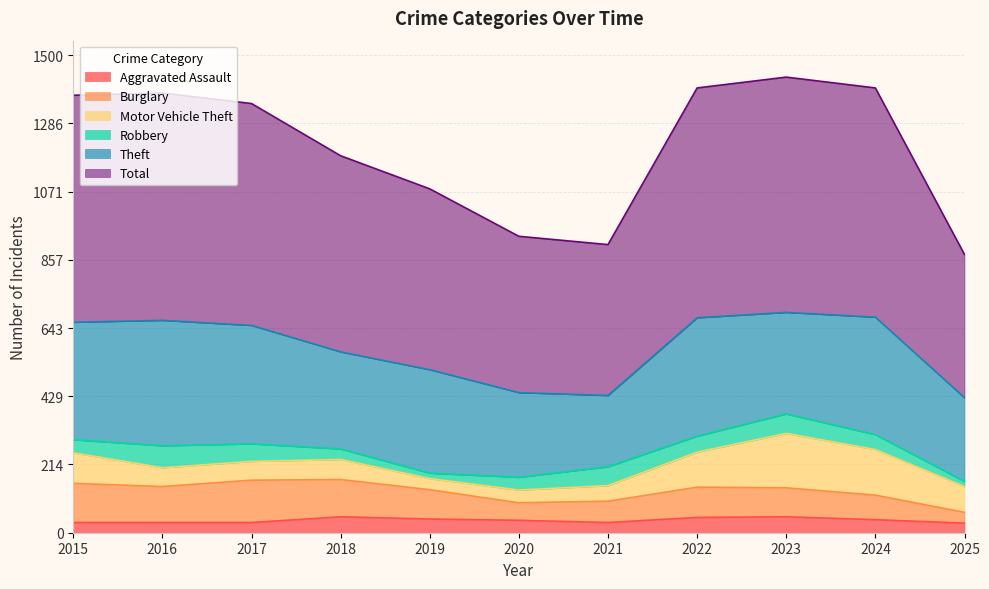

True or false: Aggravated Assault has more than 1 interior local peaks.

True